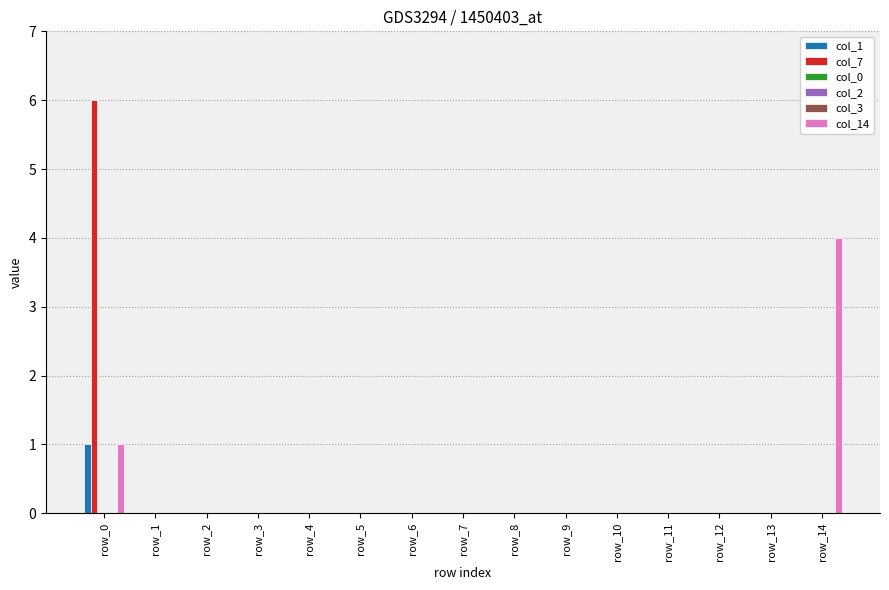

Which series has the largest total across all categories?

col_7